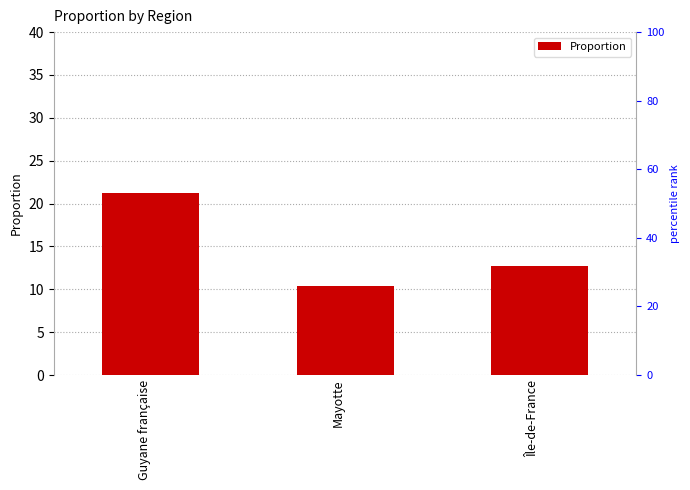

What is the label of the 1st bar from the right?

Île-de-France